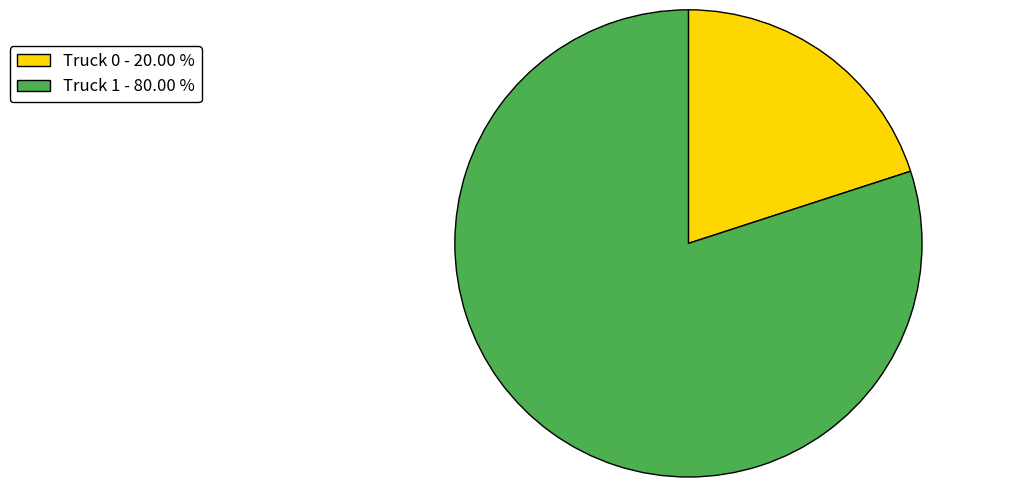

Rank the categories by value from highest to lowest.

Truck 1, Truck 0